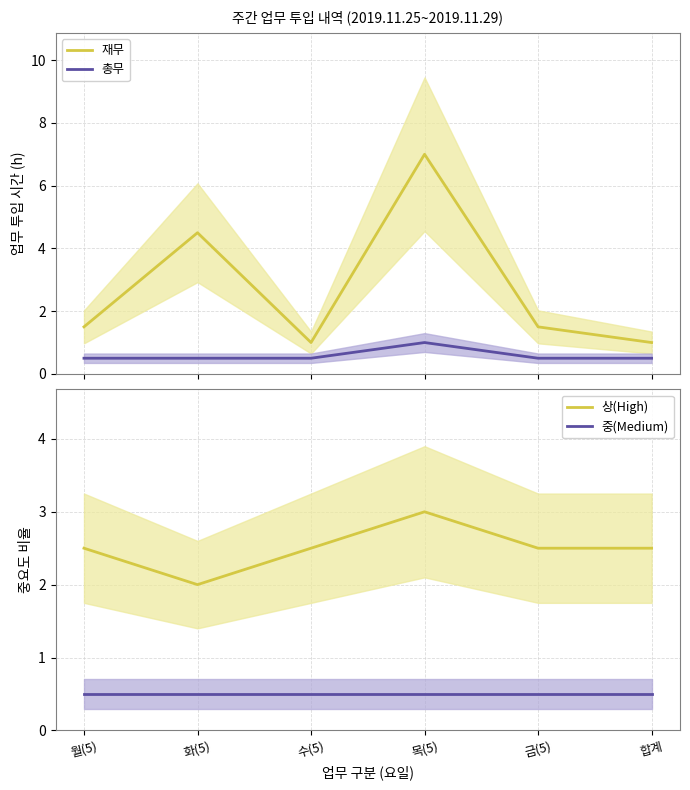

Reading left to right, list all the values displayed in this chart.

재무: 월(5)=1.5	화(5)=4.5	수(5)=1.0	목(5)=7.0	금(5)=1.5	합계=1.0
총무: 월(5)=0.5	화(5)=0.5	수(5)=0.5	목(5)=1.0	금(5)=0.5	합계=0.5
상(High): 월(5)=2.5	화(5)=2.0	수(5)=2.5	목(5)=3.0	금(5)=2.5	합계=2.5
중(Medium): 월(5)=0.5	화(5)=0.5	수(5)=0.5	목(5)=0.5	금(5)=0.5	합계=0.5